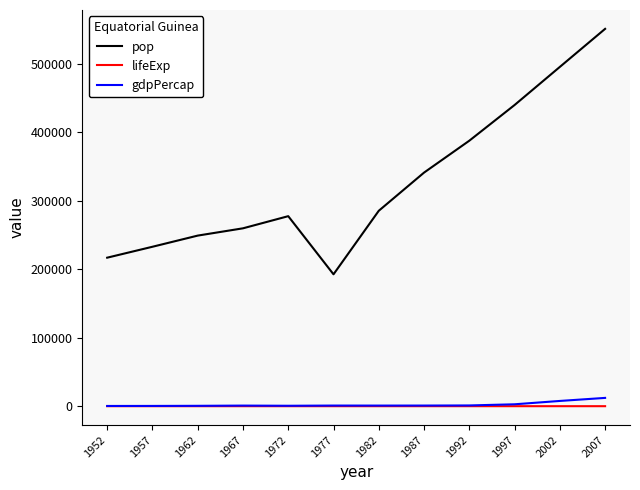

What is the difference between the maximum and second lowest values in the pop series?

334237.0